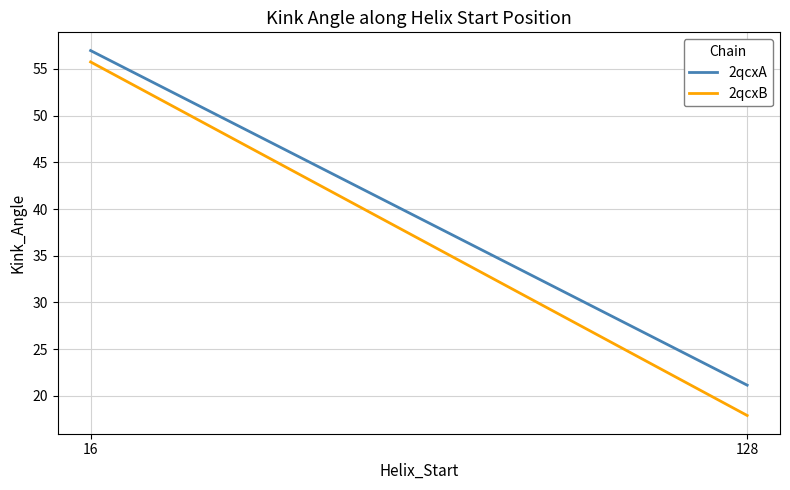

What is the sum of the 2qcxA values at 128 and 16?

78.1